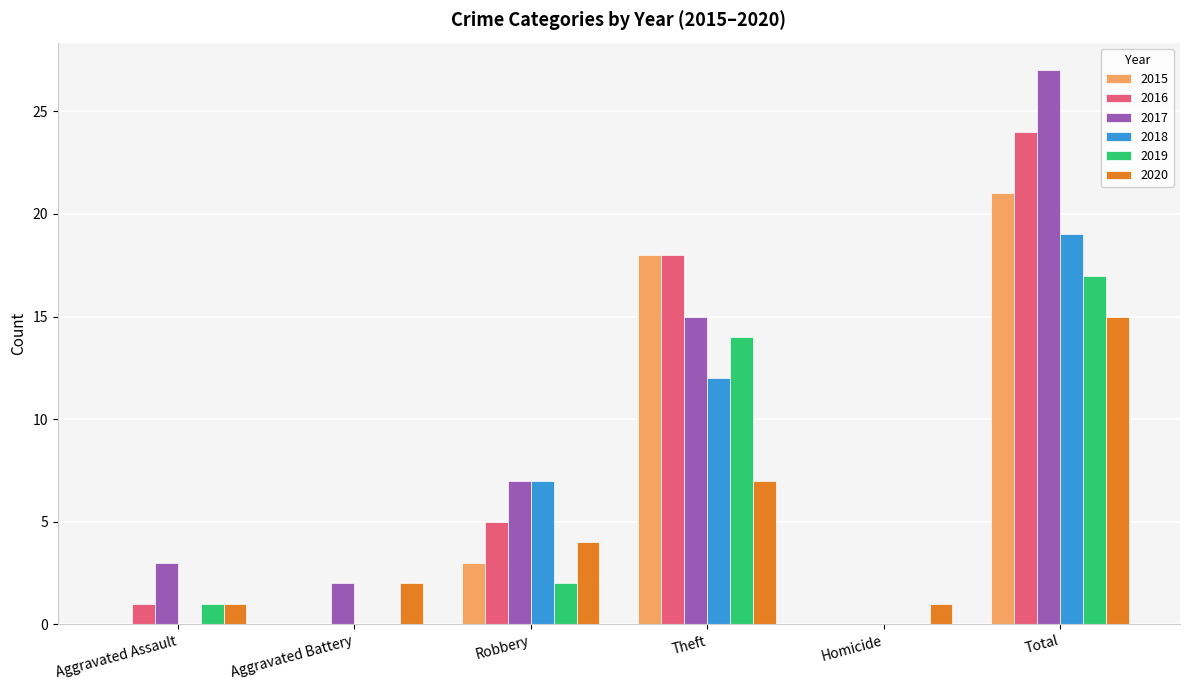

Which label corresponds to the largest value in the chart?

Total